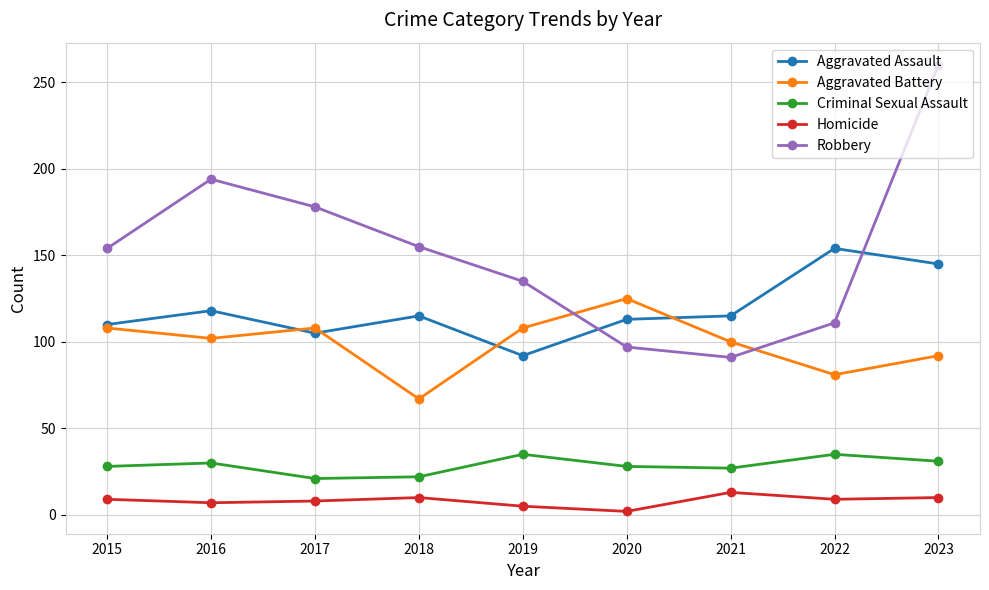

What is the maximum value shown in the chart?

260